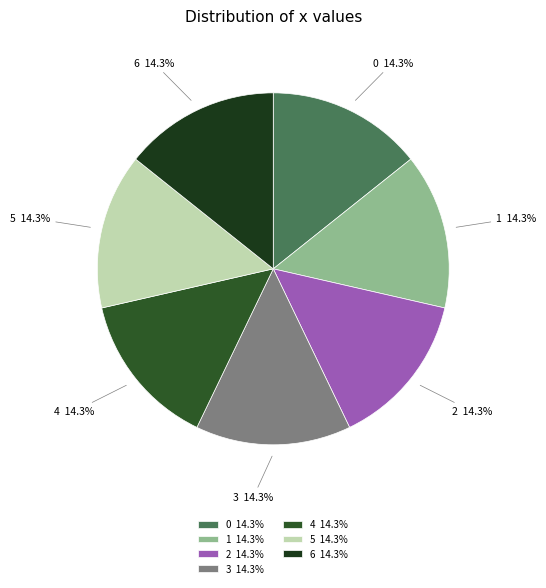

Count the number of slices in the pie.

7